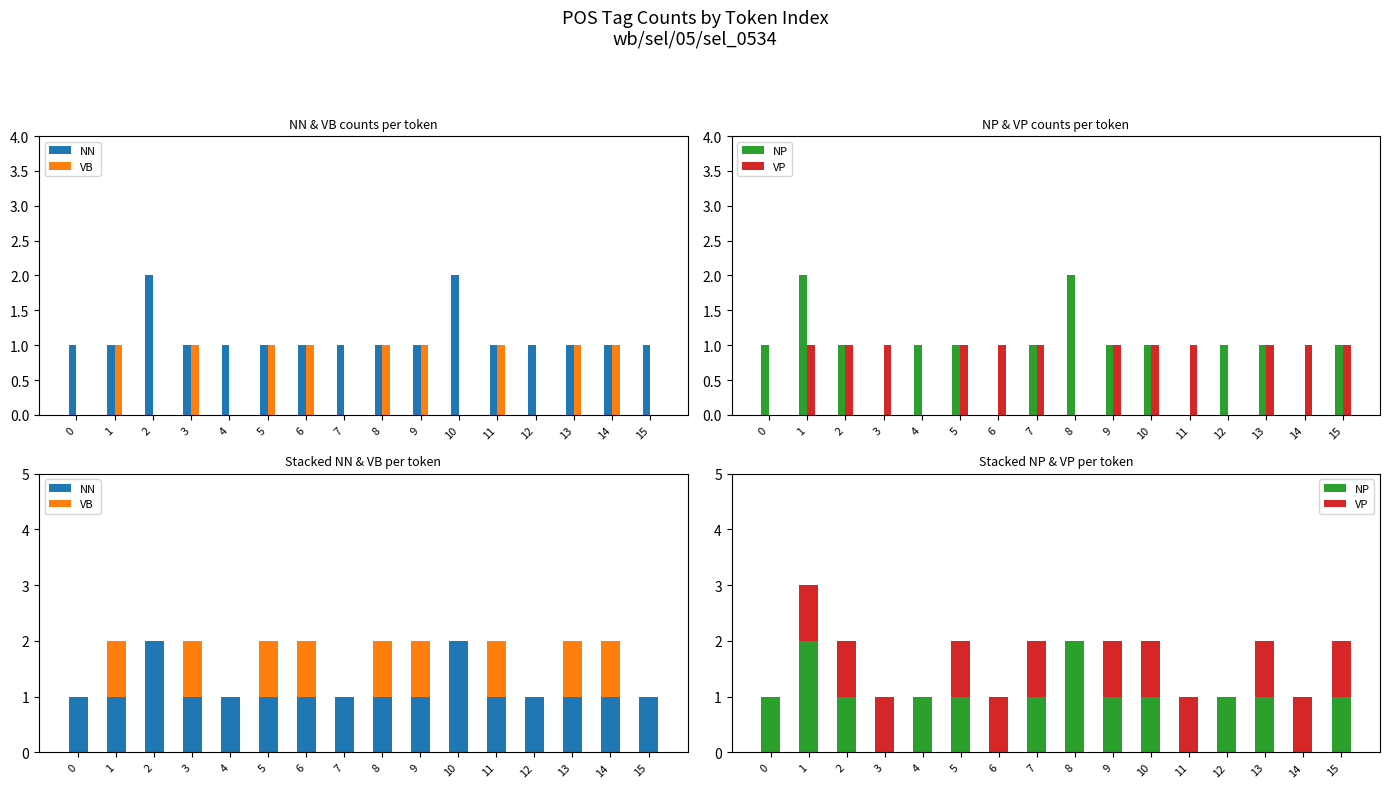

Which category has the highest value in the NN series?

2